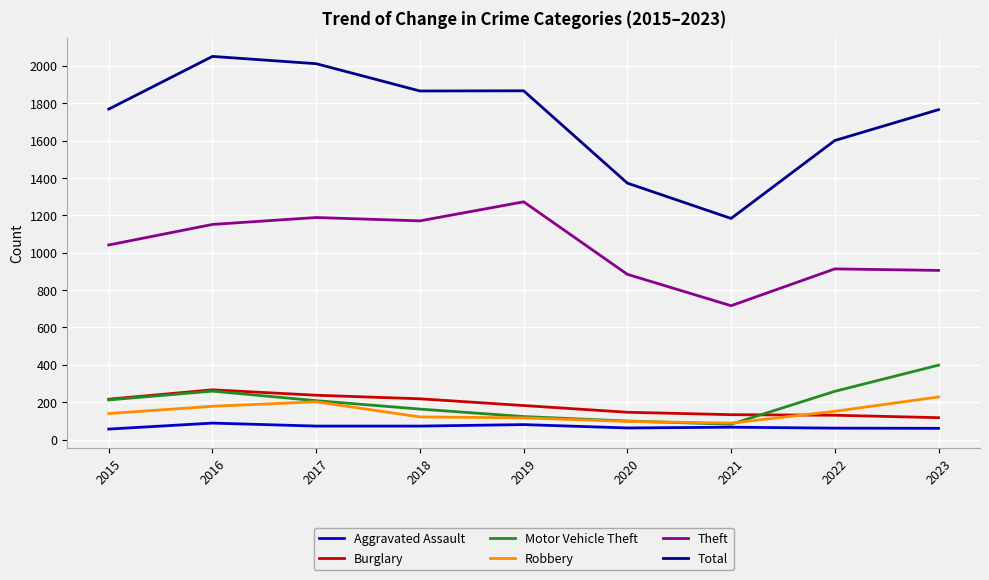

What is the minimum value for Burglary?

117